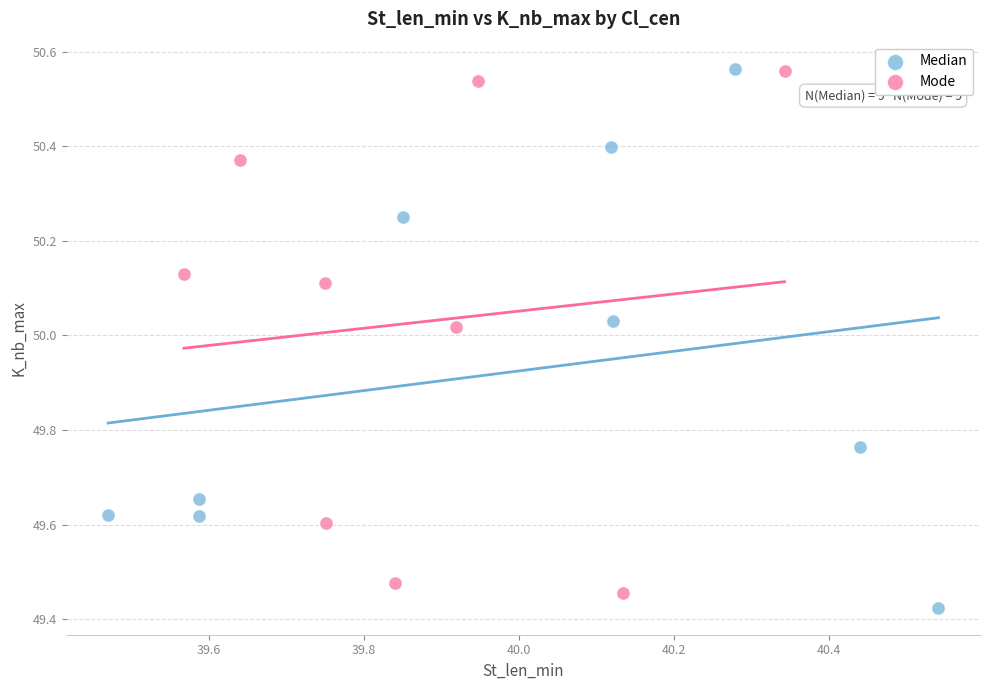

What are all the series names shown in the legend?

Median, Mode